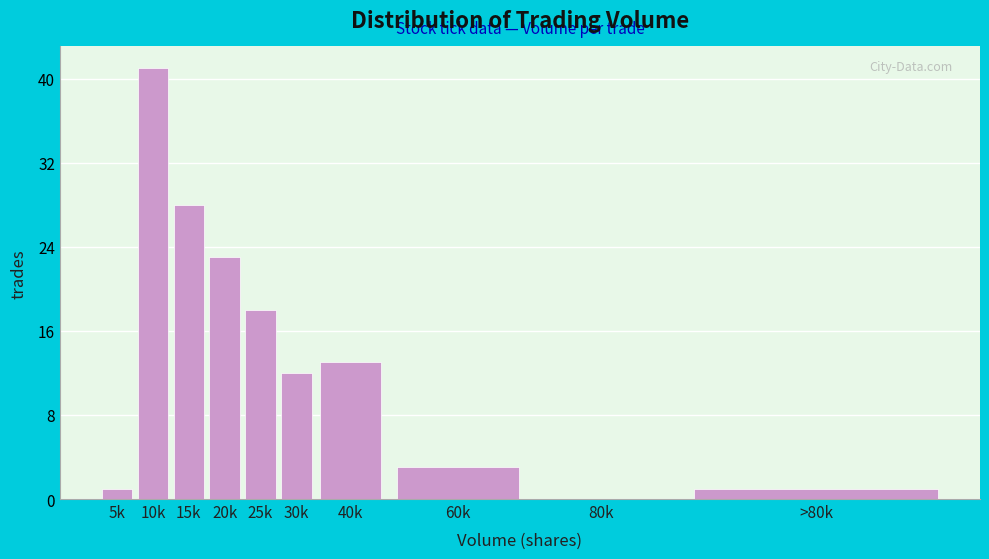

Reading left to right, list all the values displayed in this chart.

5k=1	10k=41	15k=28	20k=23	25k=18	30k=12	40k=13	60k=3	80k=0	>80k=1